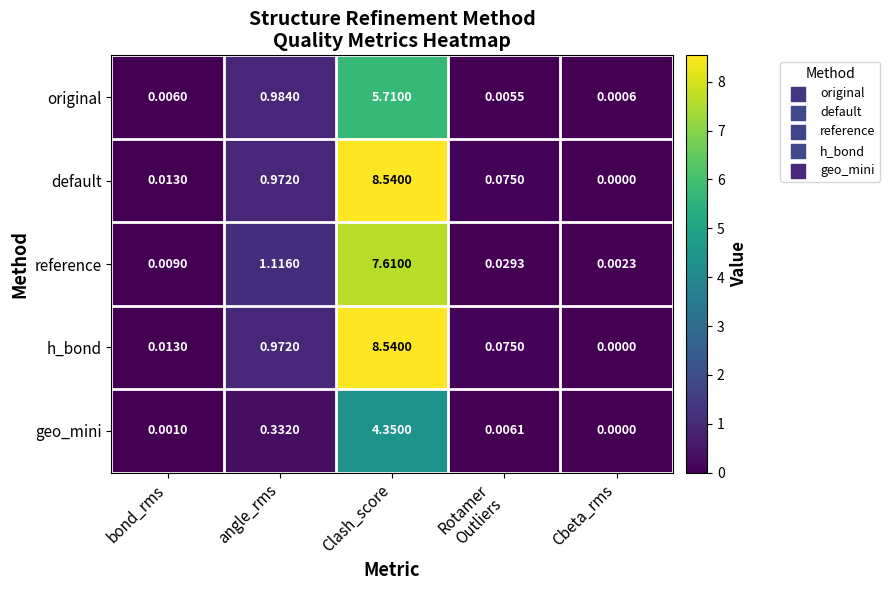

At which label is default closest to 4?

angle_rms